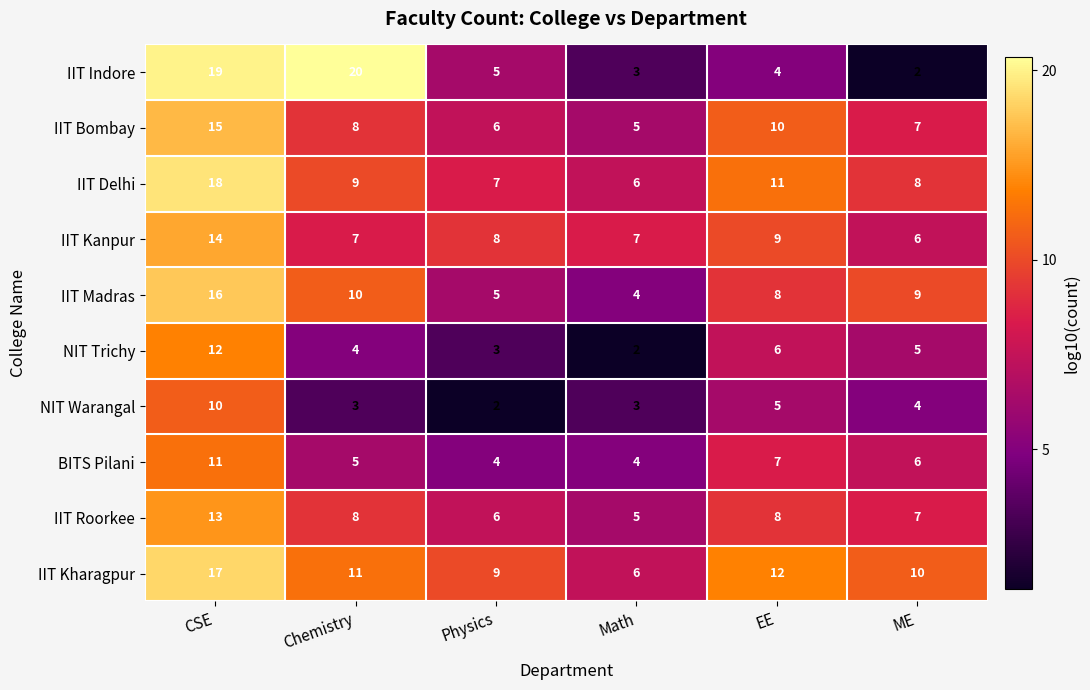

Between Physics and ME, which series saw the biggest shift?

IIT Madras